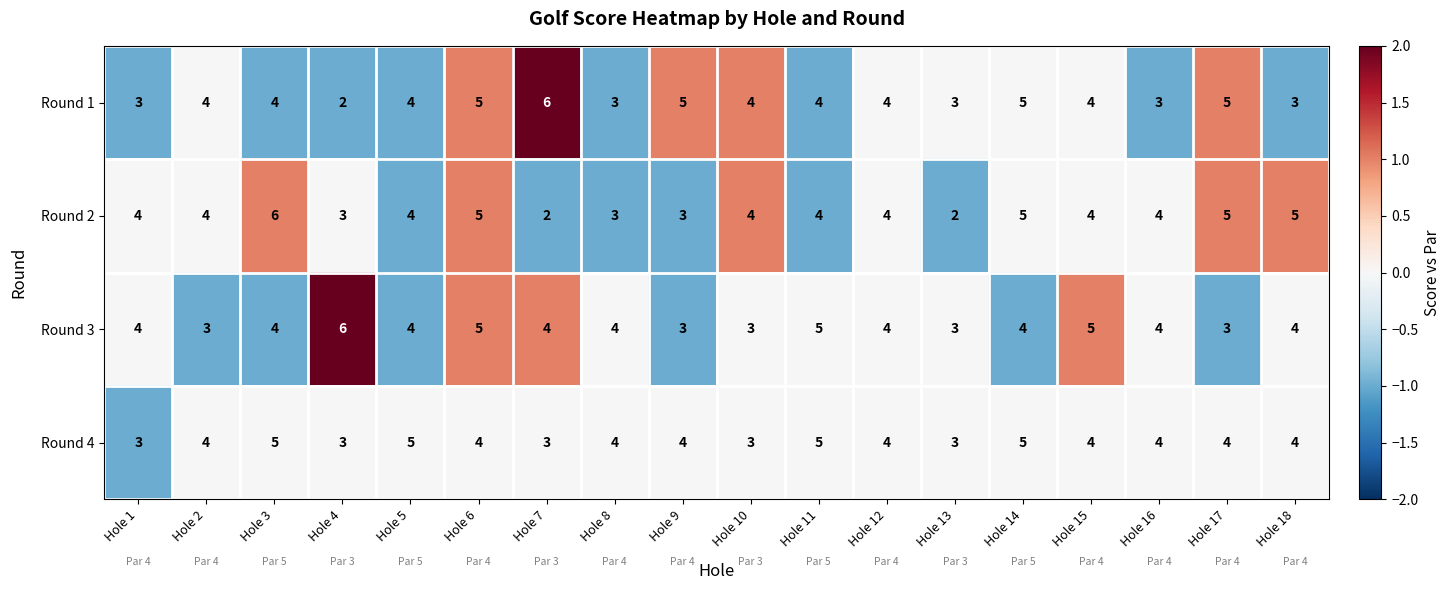

How many data points does each series have?

18